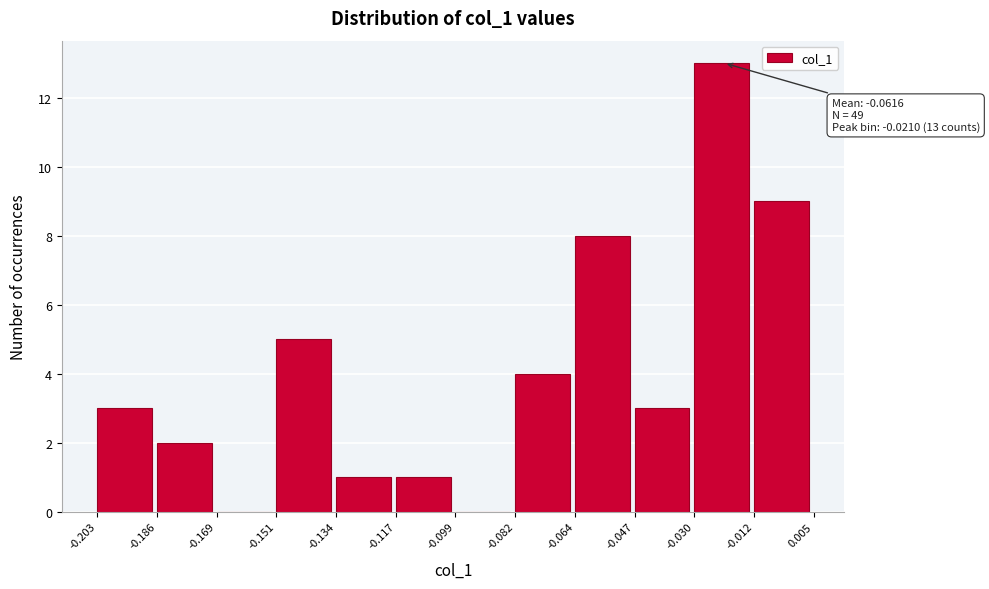

Which range on the x-axis has the tallest bar?

-0.030 to -0.012